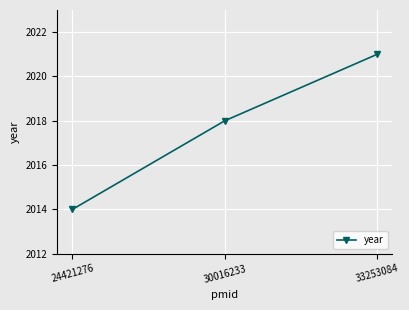

How many values are below 2018?

1